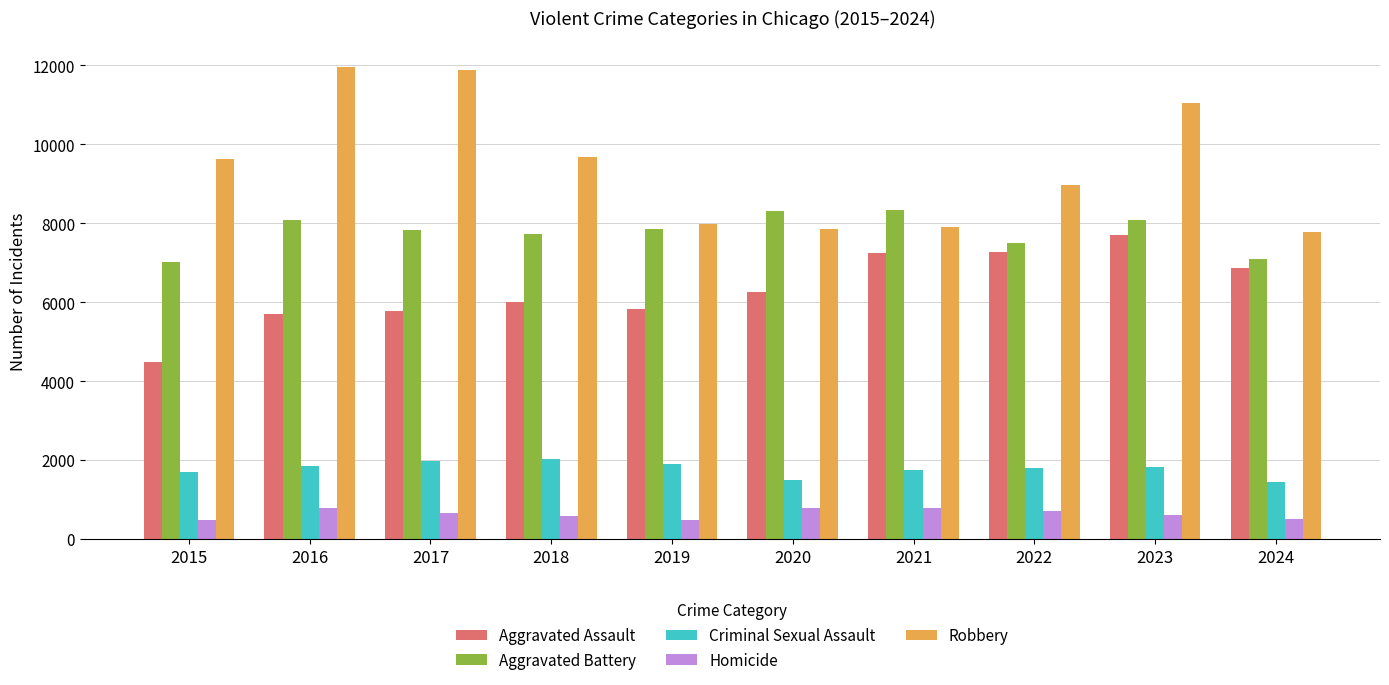

What is the total value across all series at 2016?

28399